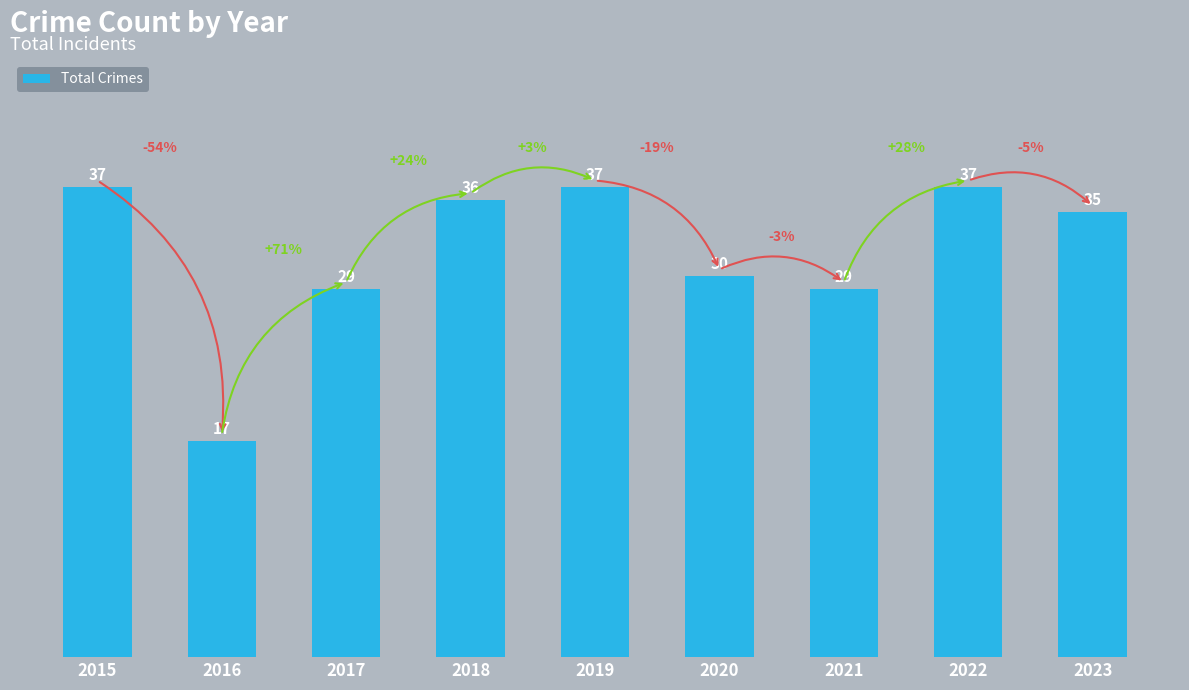

What is the maximum value shown in the chart?

37